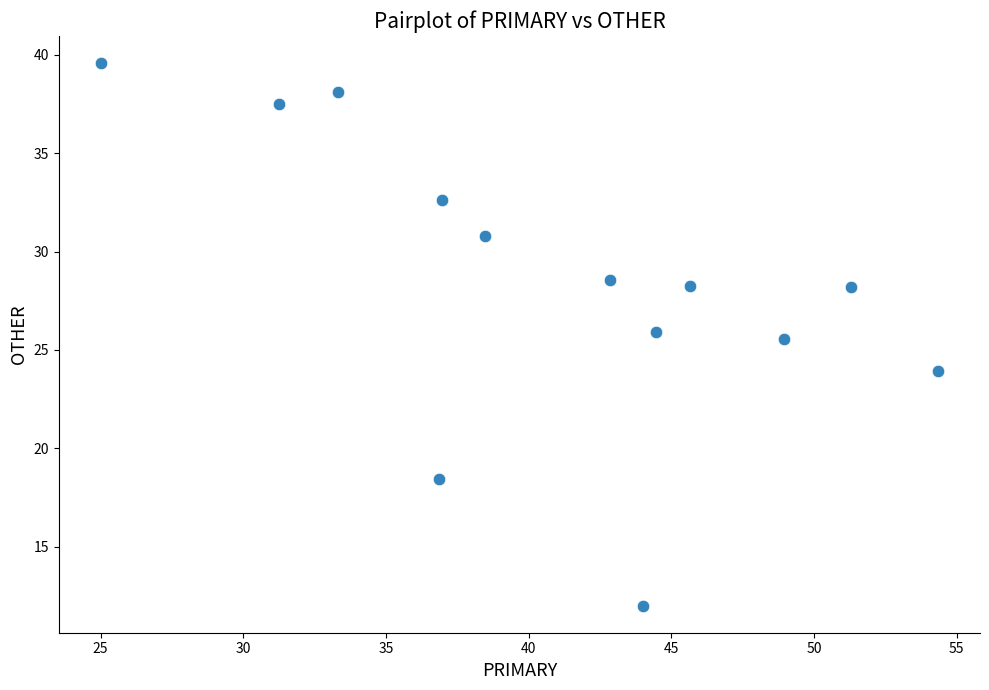

What Y value in the scatter plot is closest to 25?

25.5